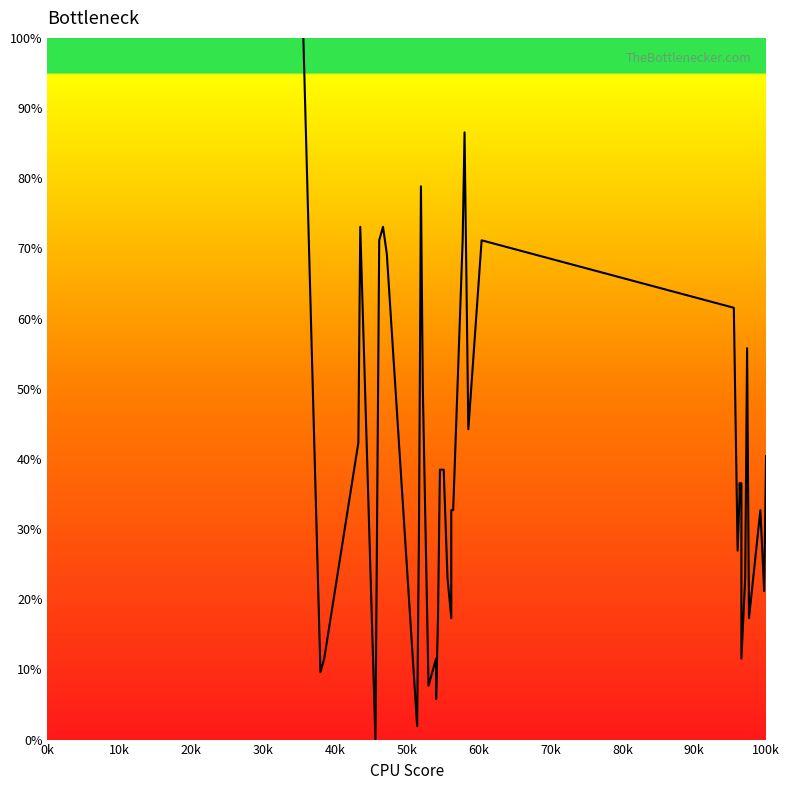

What is the sum of all values?

1517.3